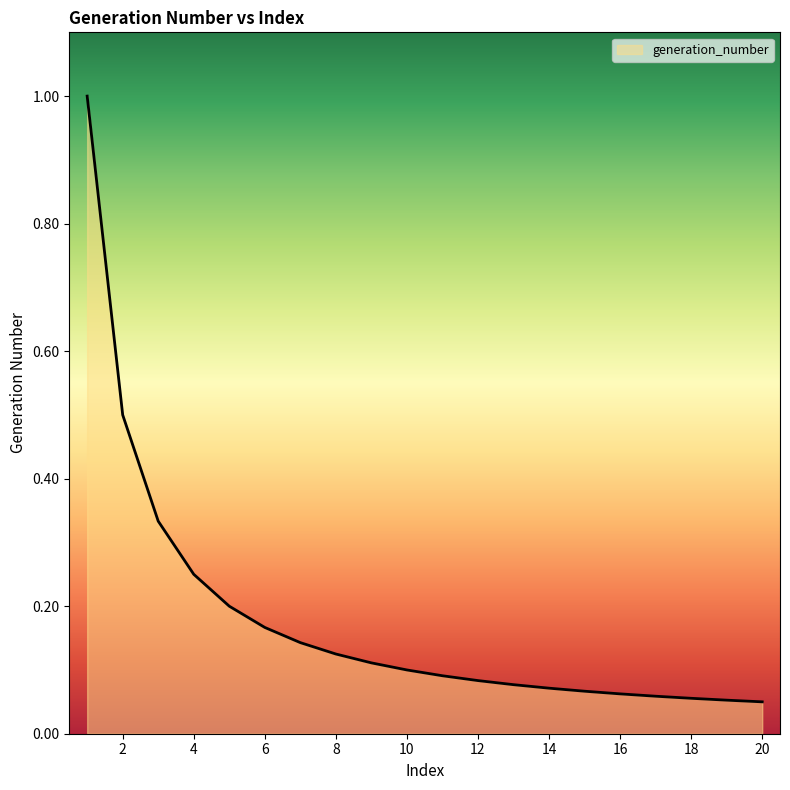

How many lines are shown in the chart?

1